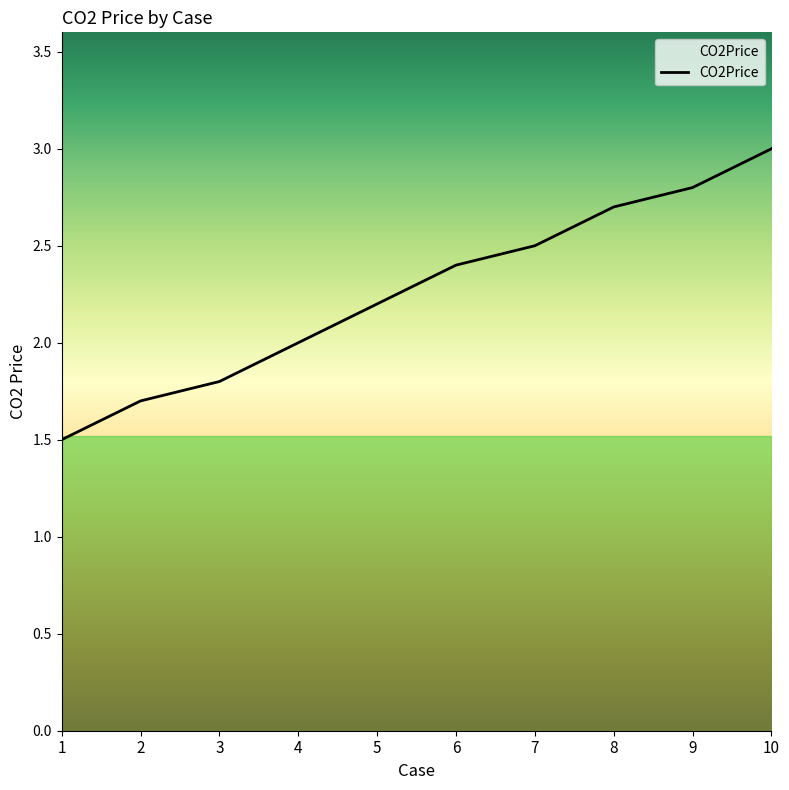

Is it true that the value at 9 is 2.8?

True